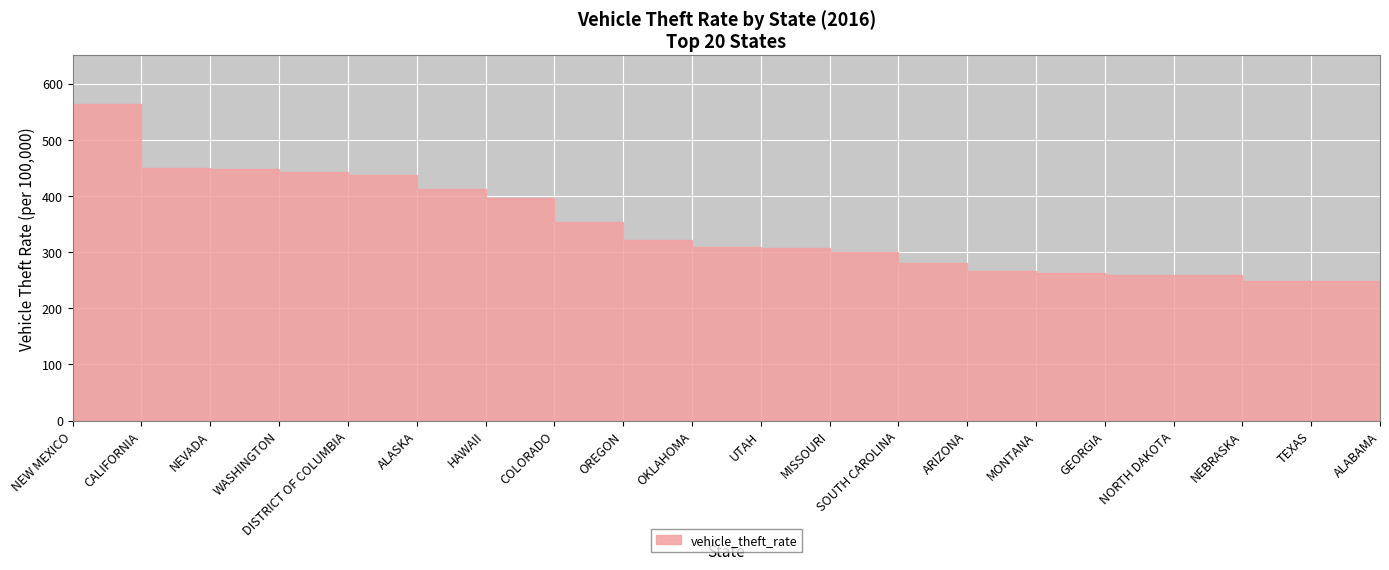

The chart shows a value of 443.0 at WASHINGTON. True or false?

True